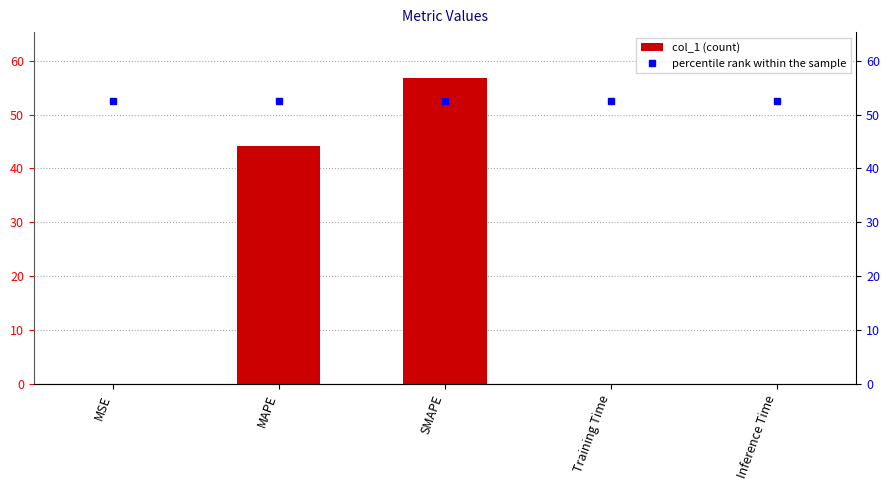

Reading left to right, list all the values displayed in this chart.

col_1: 0.1	44.2	56.8	0.0	0.0
percentile rank within the sample: 52.5	52.5	52.5	52.5	52.5